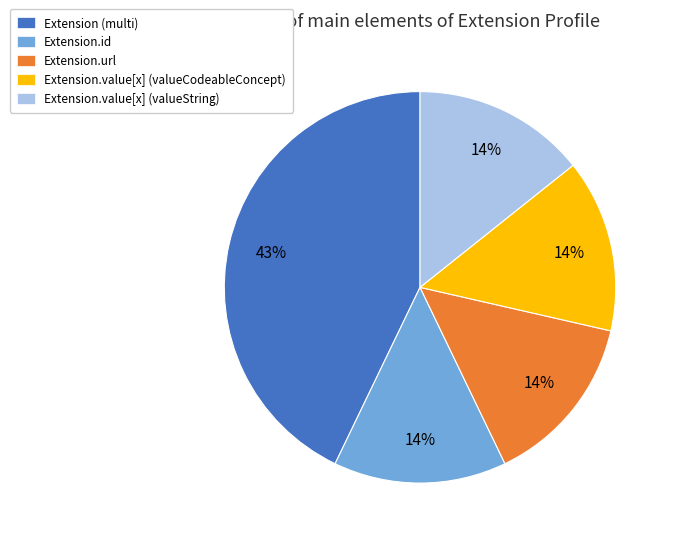

Is there a majority slice in this chart?

No